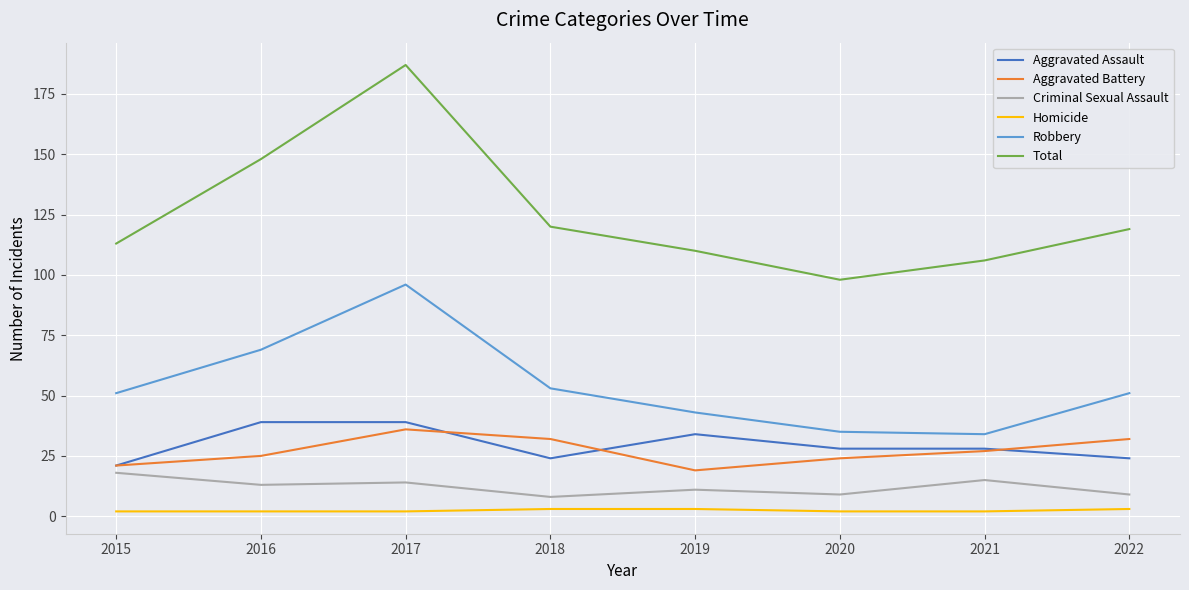

At which label does Total first exceed 119?

2016